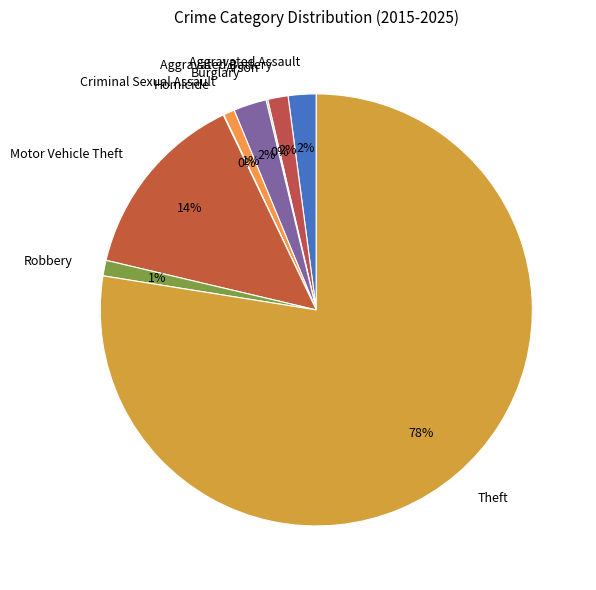

To the nearest percent, what percentage of the pie is Criminal Sexual Assault?

1%